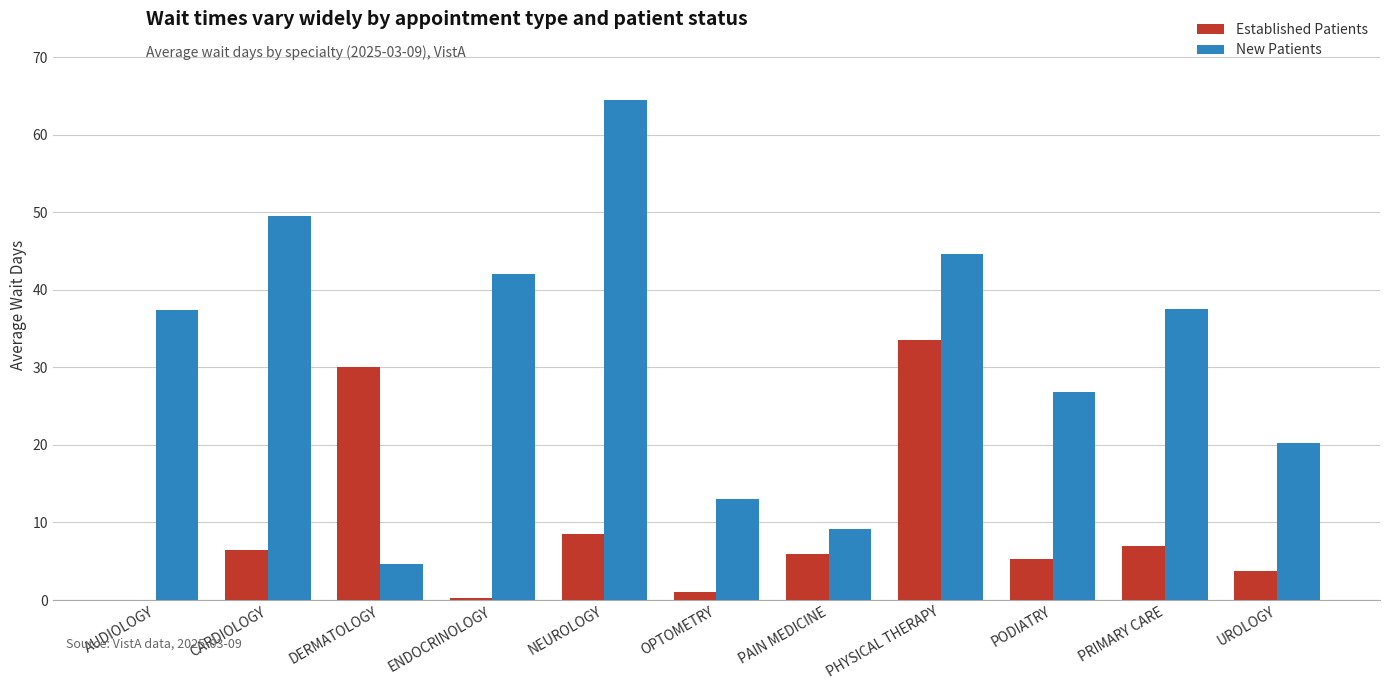

True or false: Established Patients has a value of 52.5 at DERMATOLOGY.

False